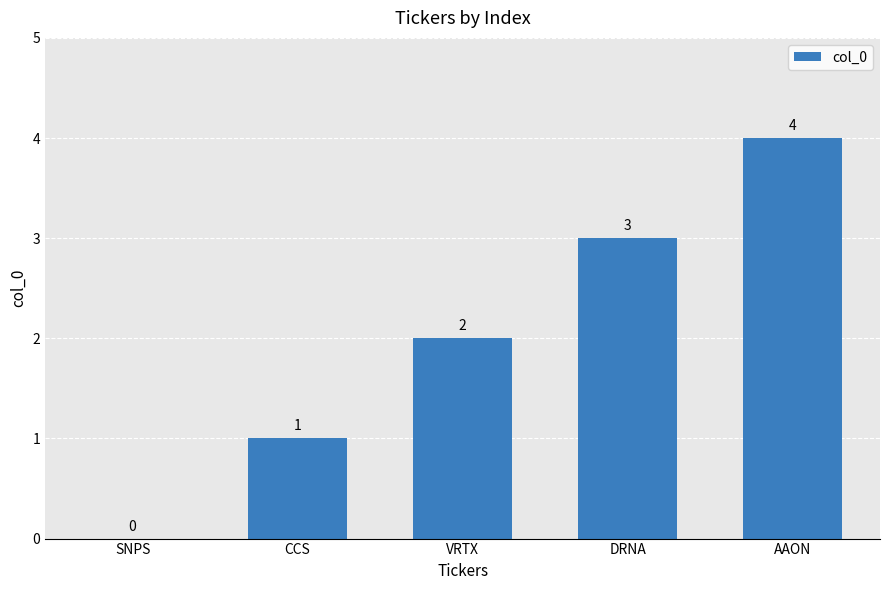

Does the chart contain stacked bars?

No